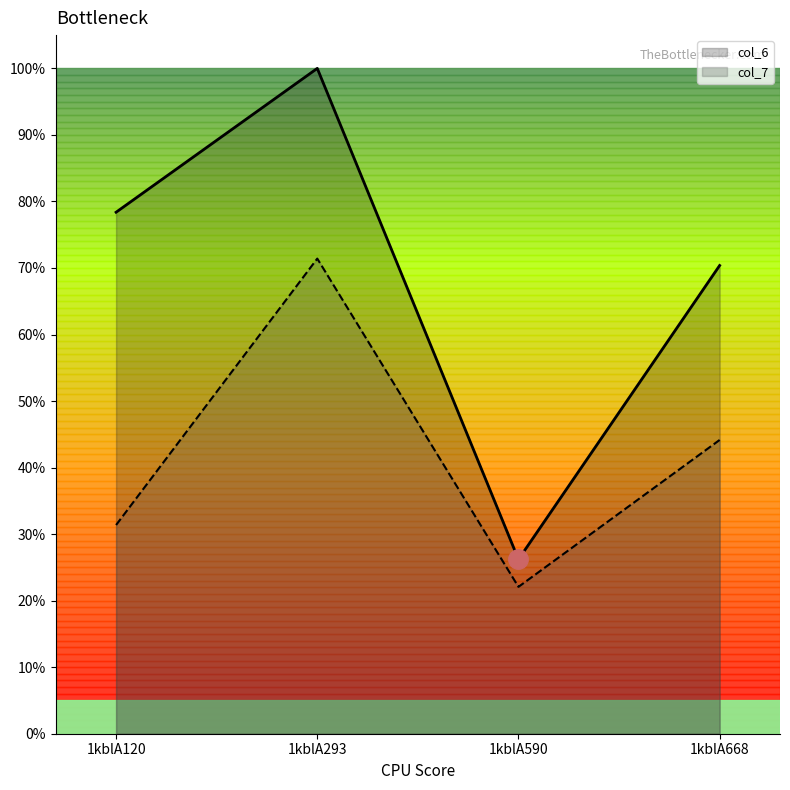

Rank the series by their maximum value, from lowest to highest.

col_7, col_6